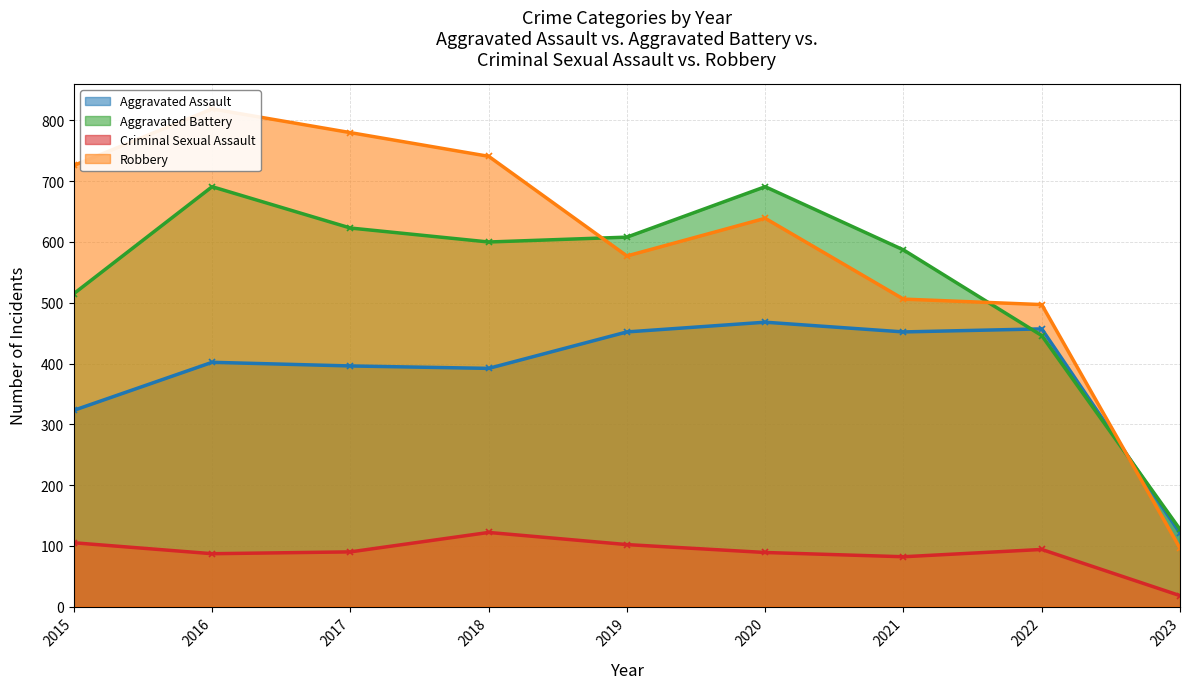

Which series has the largest total across all categories?

Robbery